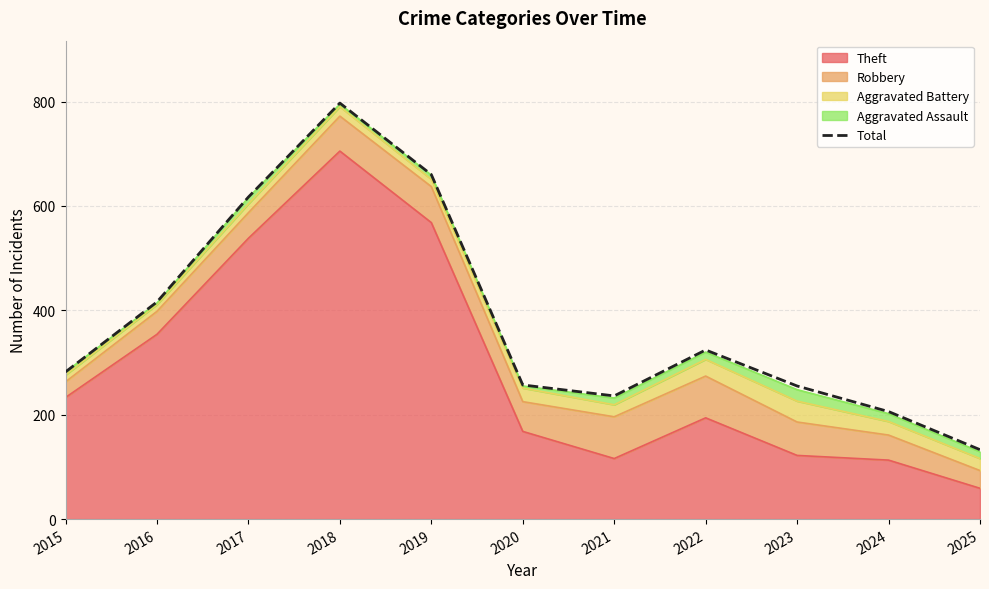

Reading left to right, extract all data points from this chart.

2015=282	2016=416	2017=617	2018=797	2019=660	2020=257	2021=236	2022=324	2023=255	2024=206	2025=133